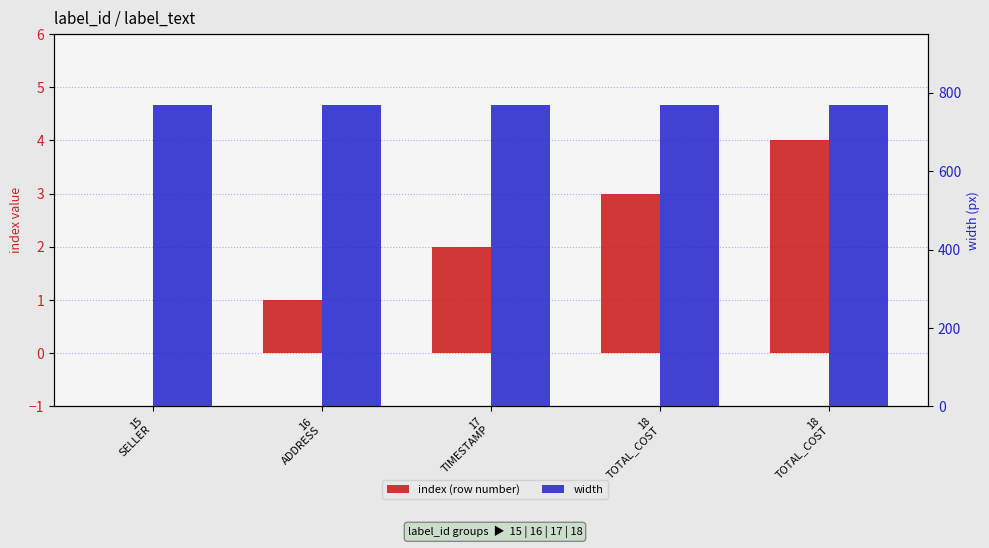

What is the average value of the index (row number) series?

2